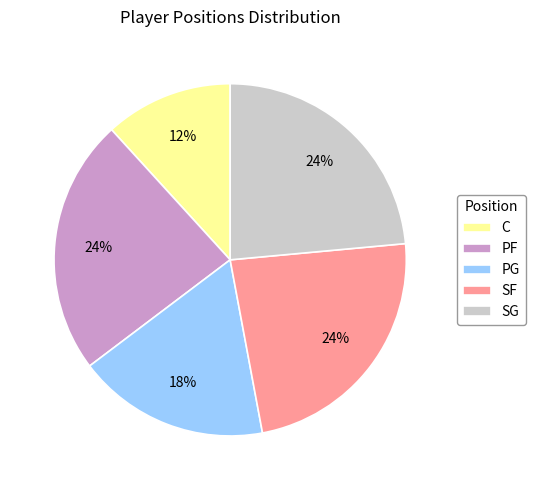

What percentage is the PF slice, to the nearest percent?

24%